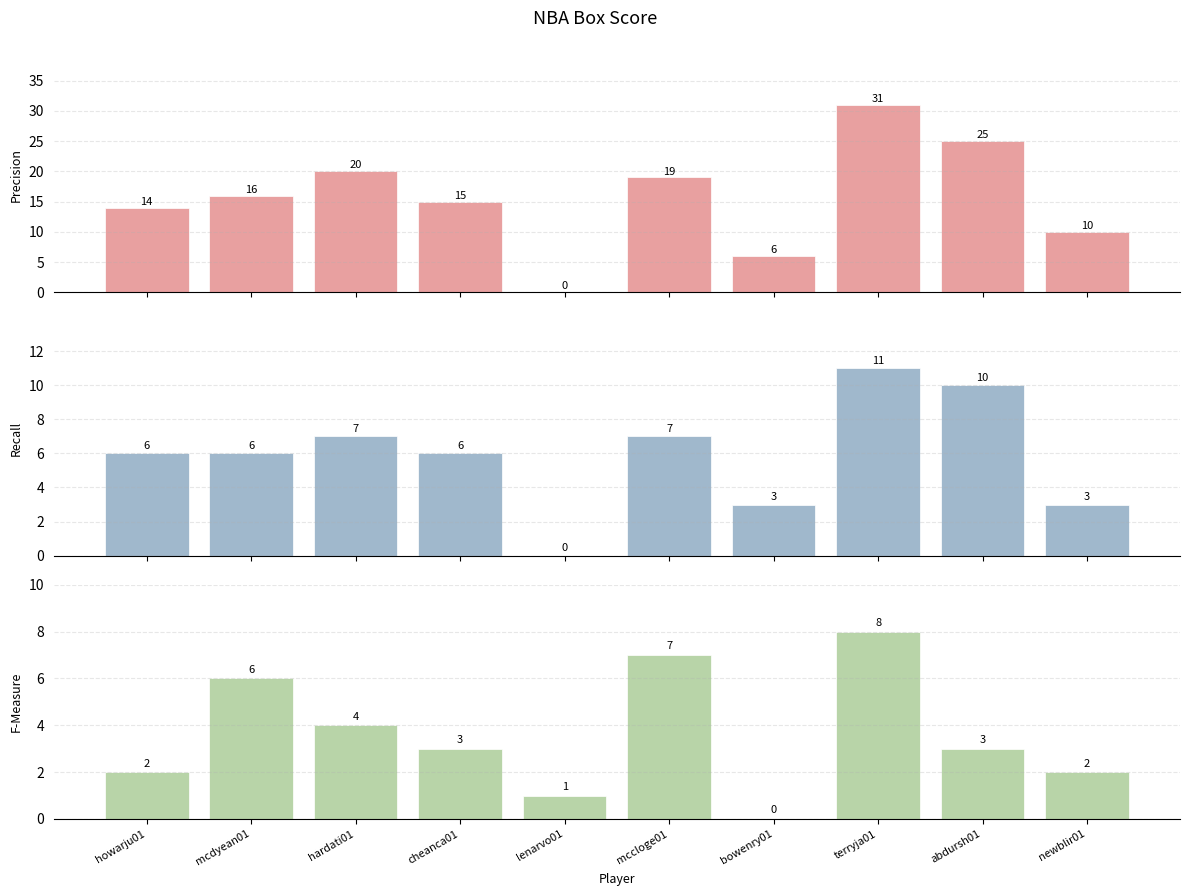

Are the bars horizontal?

No